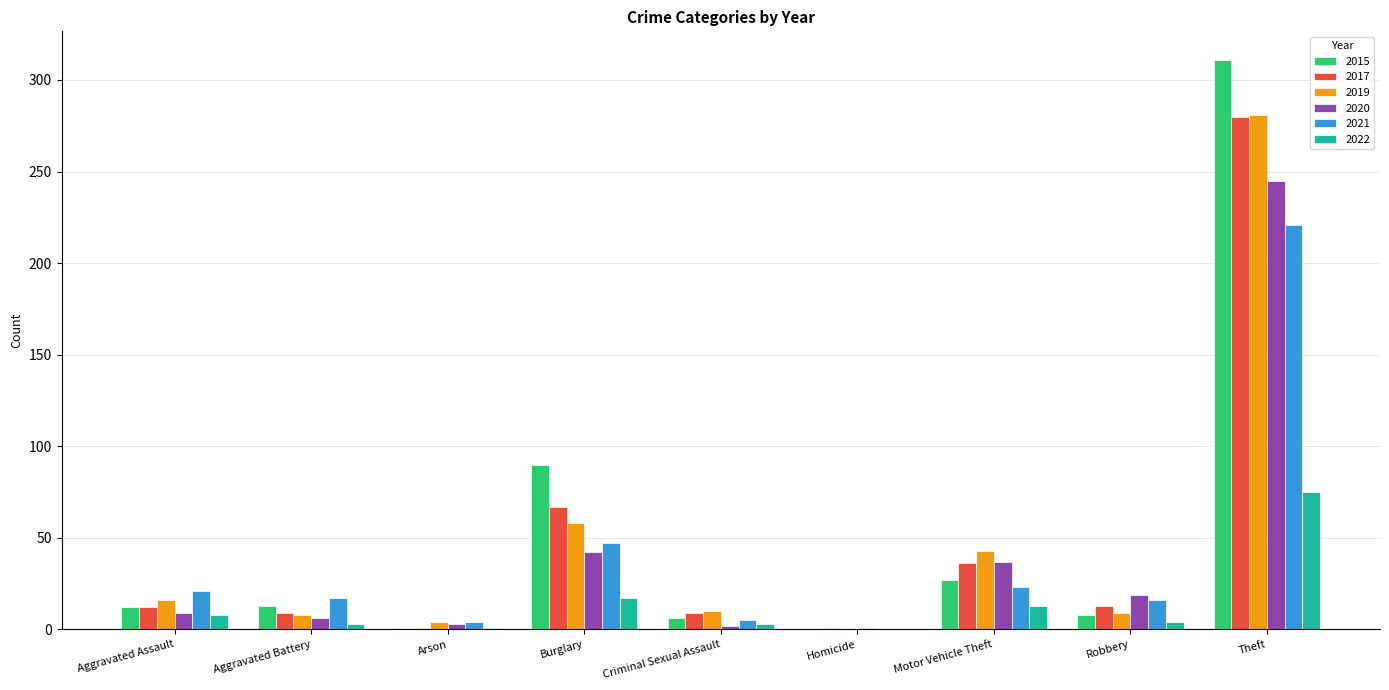

What is the sum of all 2022 values?

124